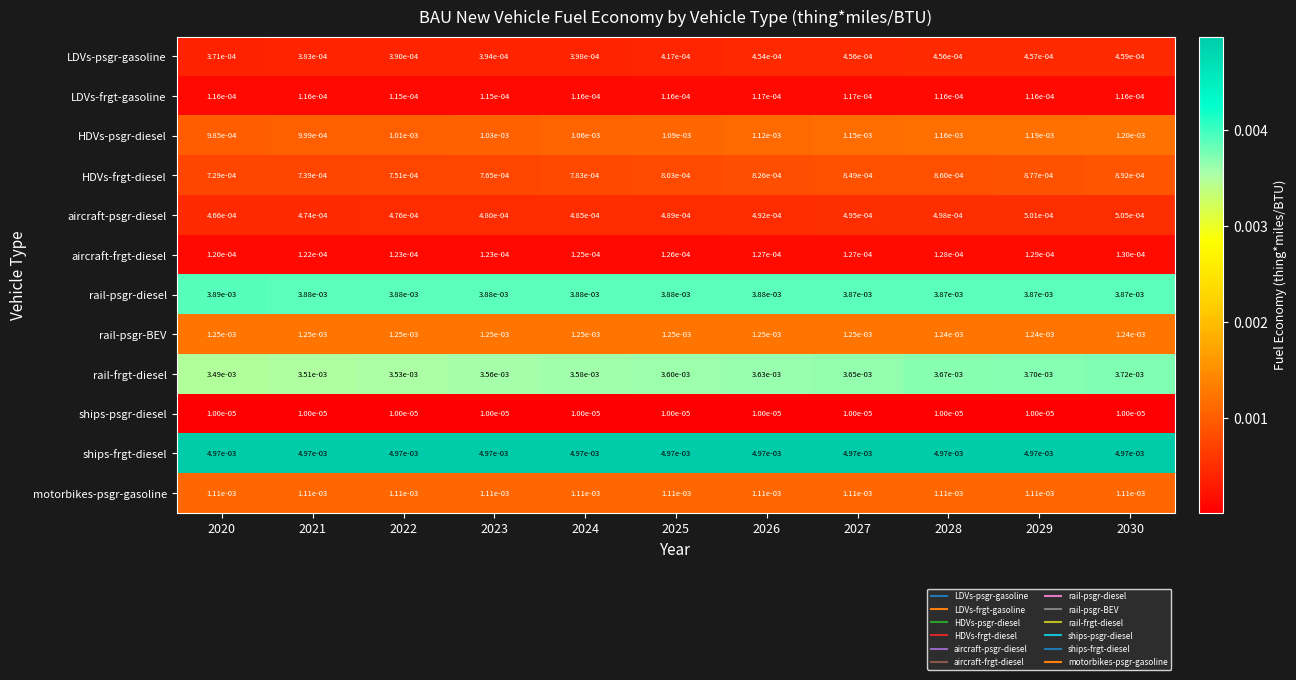

List the series in order of their peak value, lowest first.

ships-psgr-diesel, LDVs-frgt-gasoline, aircraft-frgt-diesel, LDVs-psgr-gasoline, aircraft-psgr-diesel, HDVs-frgt-diesel, motorbikes-psgr-gasoline, HDVs-psgr-diesel, rail-psgr-BEV, rail-frgt-diesel, rail-psgr-diesel, ships-frgt-diesel